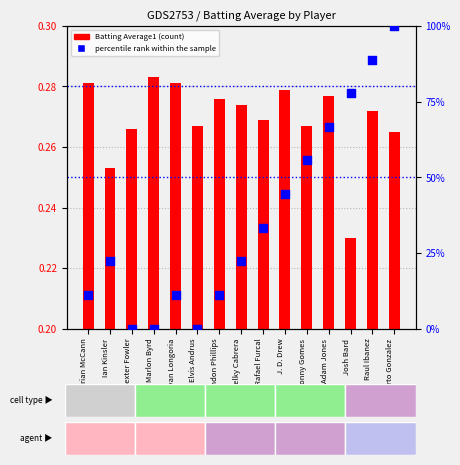

Which series reaches the minimum Y coordinate?

percentile rank within the sample